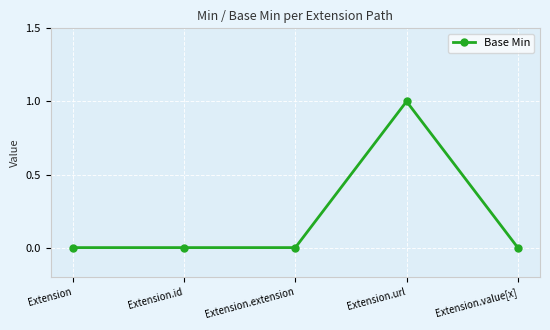

Count the number of data series in this chart.

1